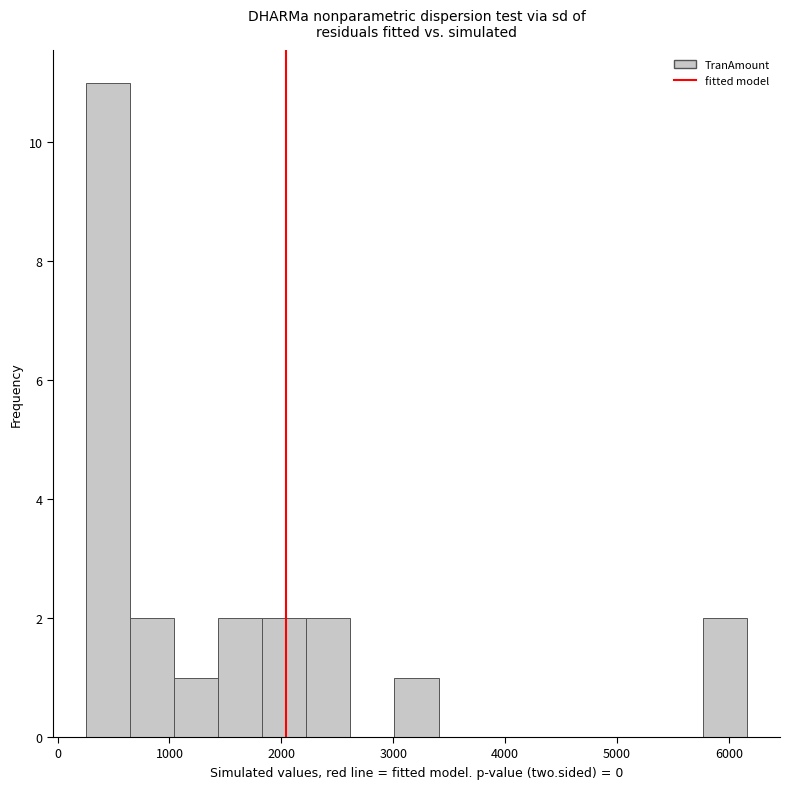

Read against the x-axis, roughly where is the centre of the tallest bar?

500